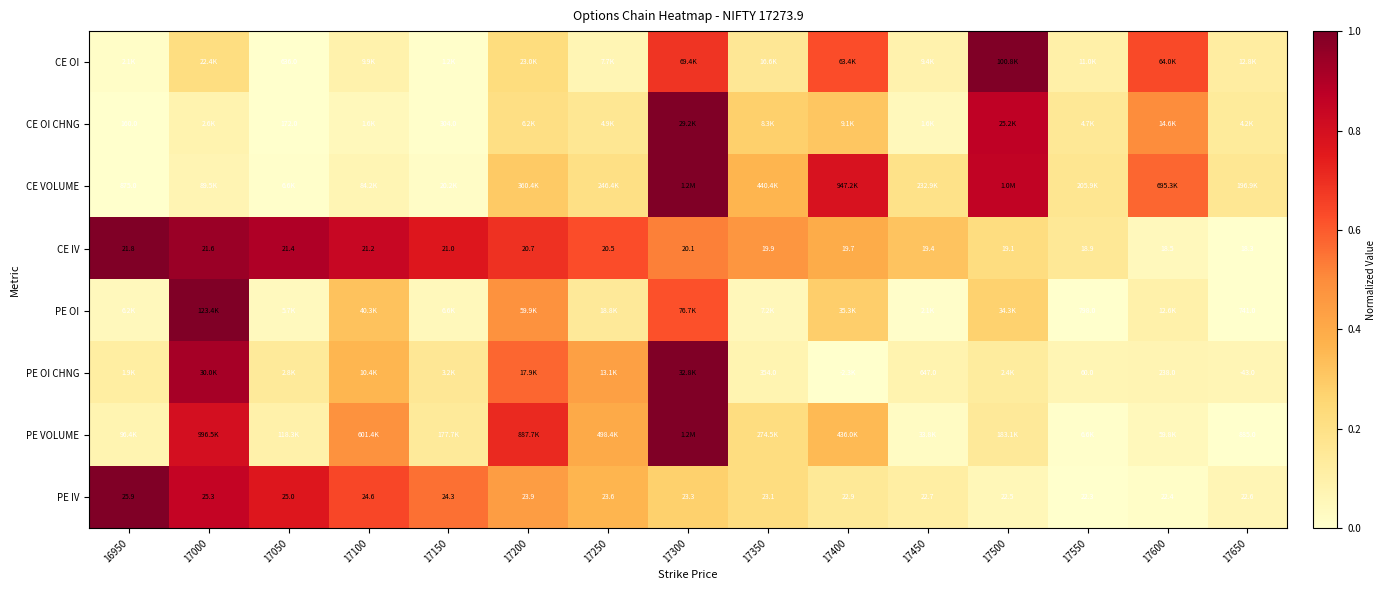

At which category is the sum across all series the highest?

17300